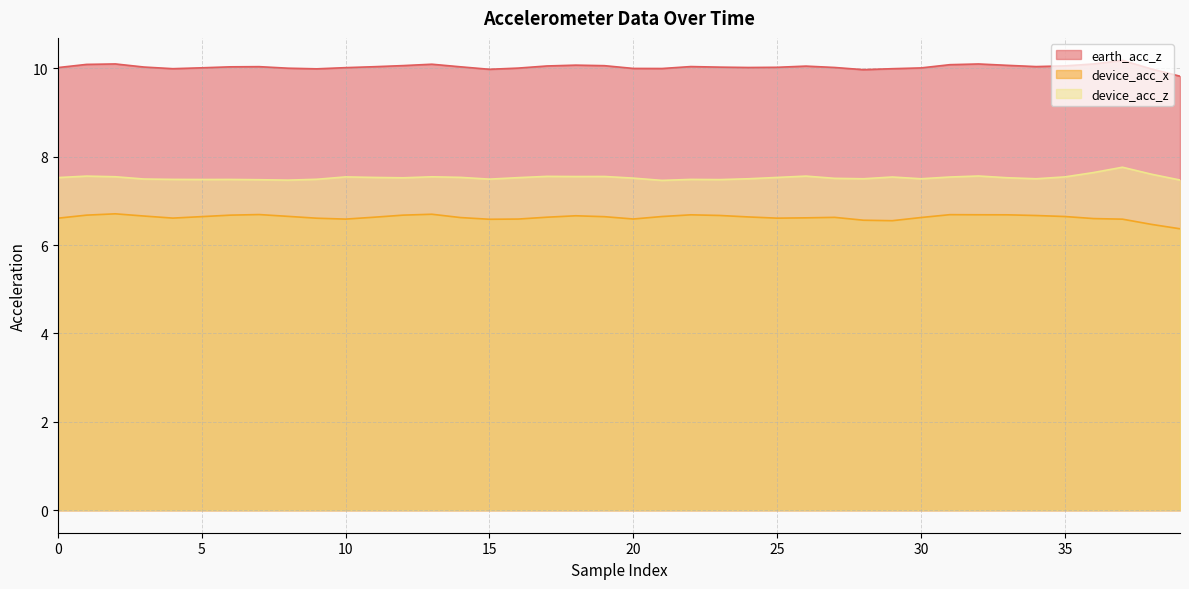

What is the sum of the device_acc_z values at 11 and 0?

15.1